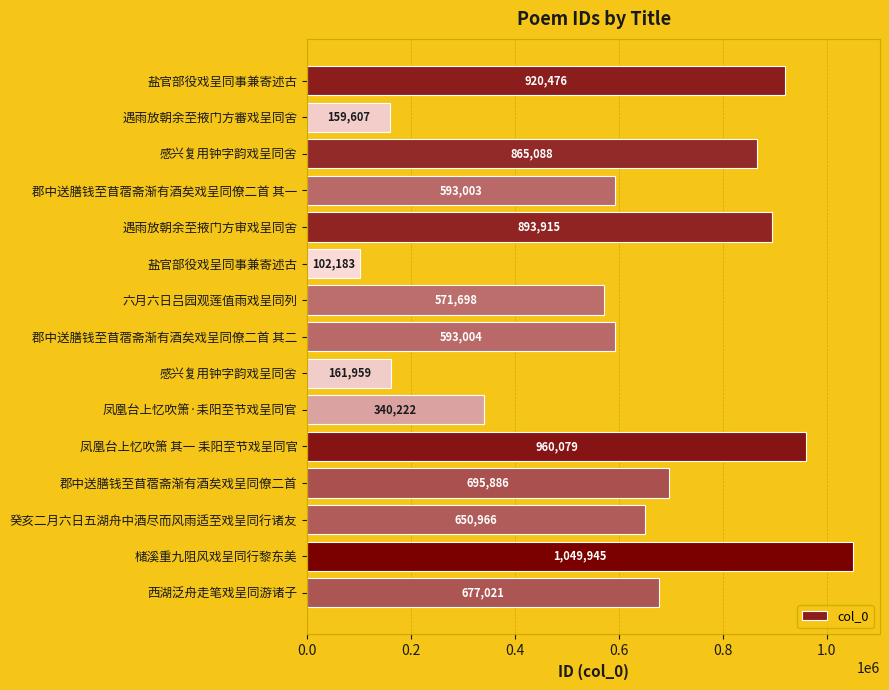

Does the chart contain any negative values?

No